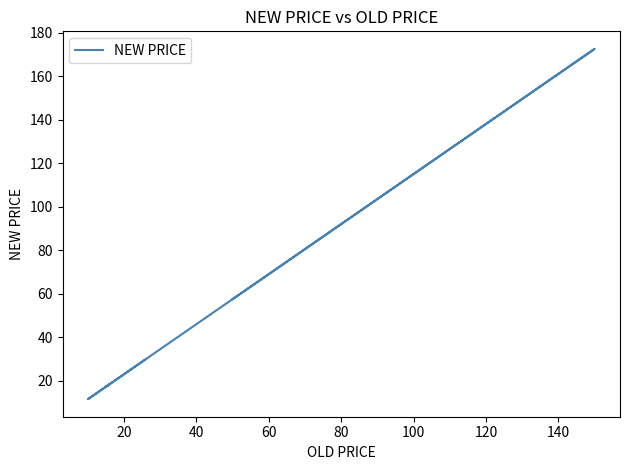

What is the label of the 7th point from the right?

80